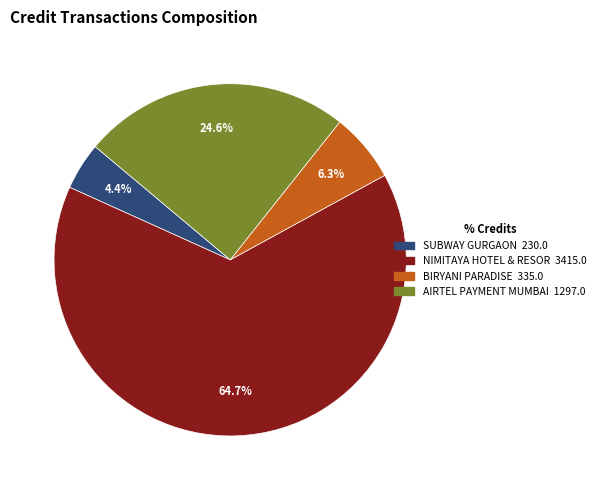

Is there a majority slice in this chart?

Yes